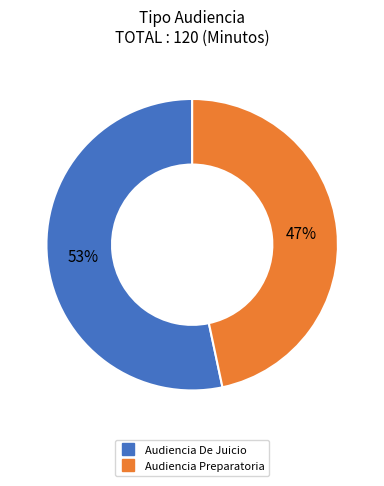

The Audiencia Preparatoria slice represents 47% of the pie. True or false?

True